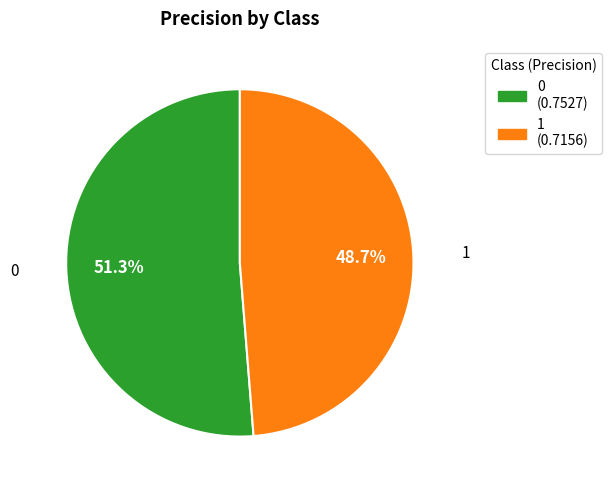

Is it true that 1 is 58% of the pie?

False